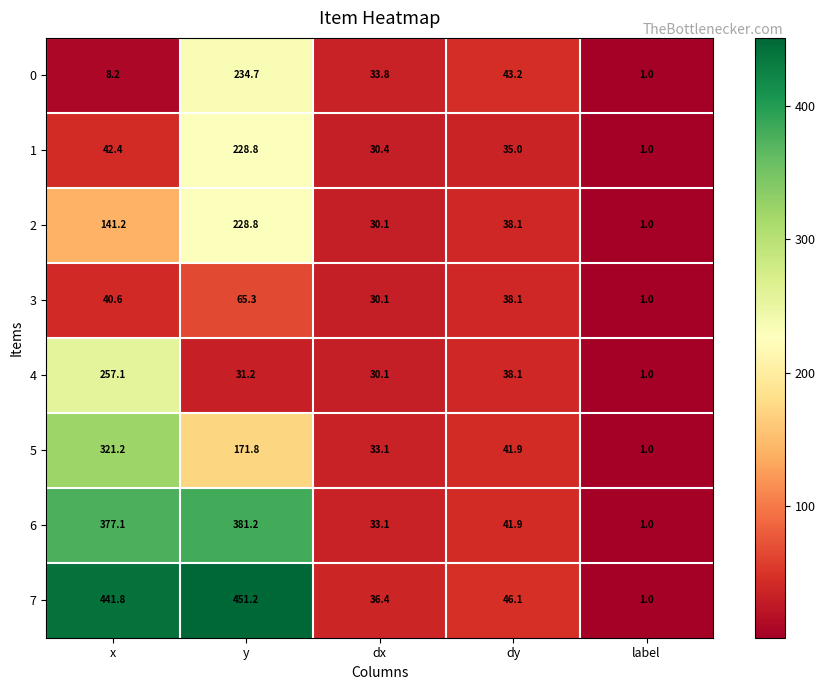

List the labels in order of 3 value, largest first.

y, x, dy, dx, label